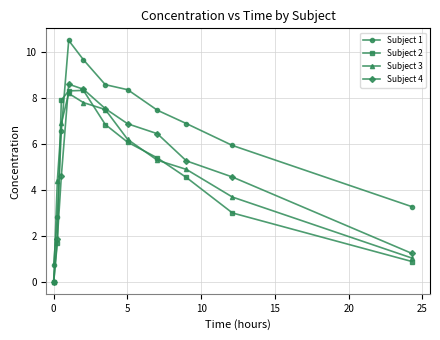

Which series has the largest total across all categories?

Subject 1